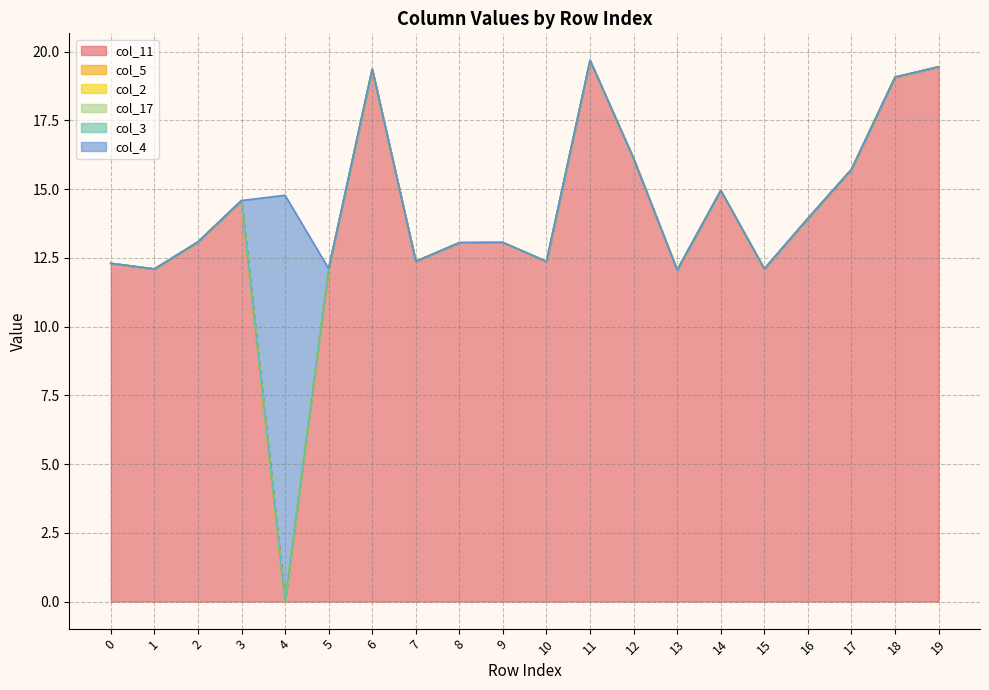

Read the col_11 value at 0.

12.3